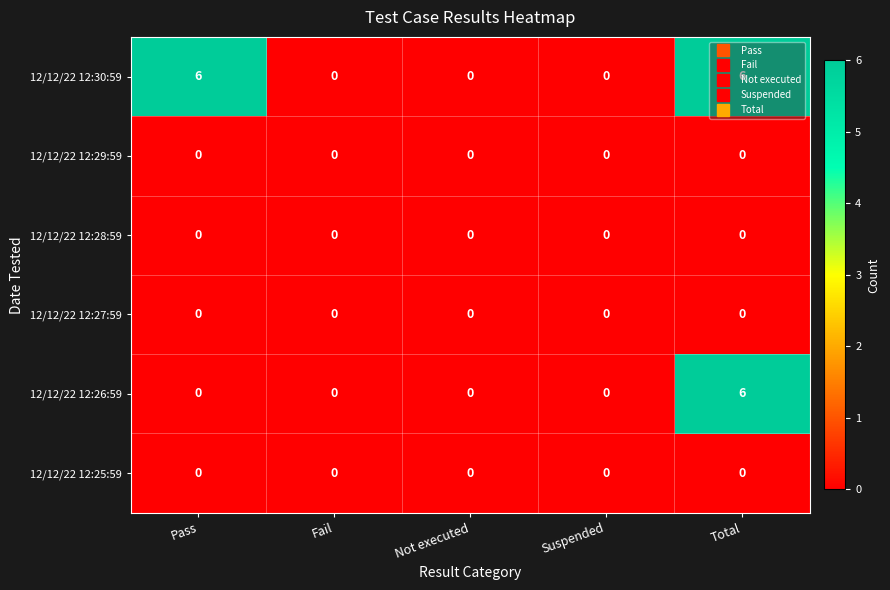

Which series has the largest total across all categories?

12/12/22 12:30:59